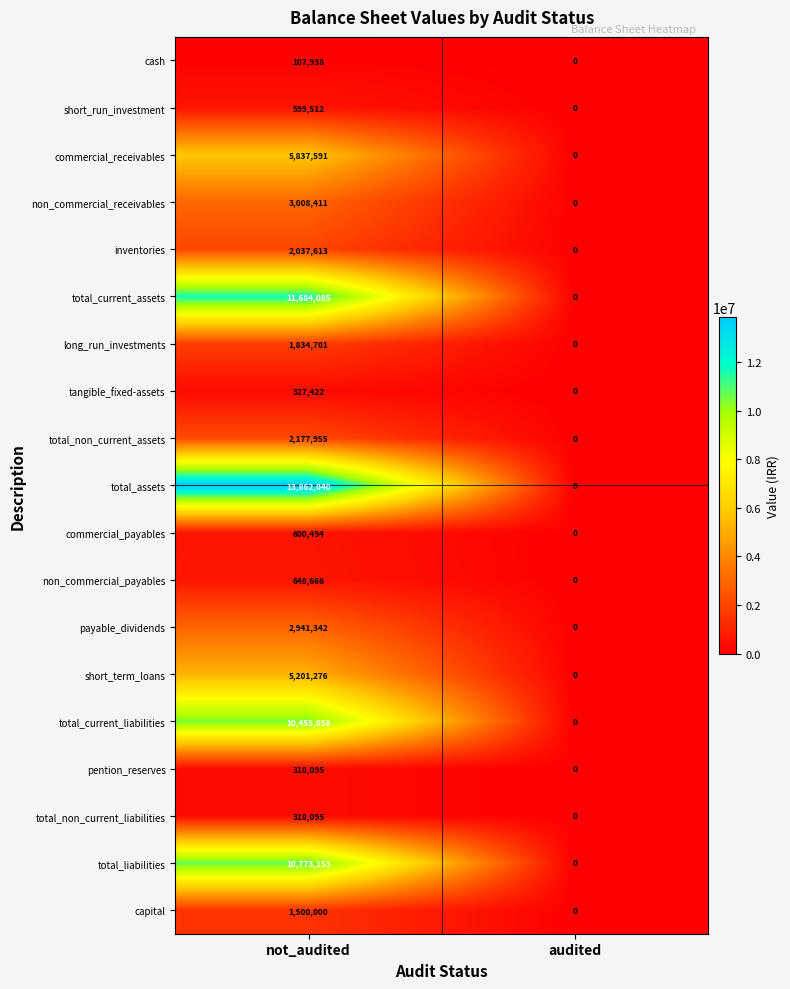

Which label corresponds to the smallest value in the chart?

audited